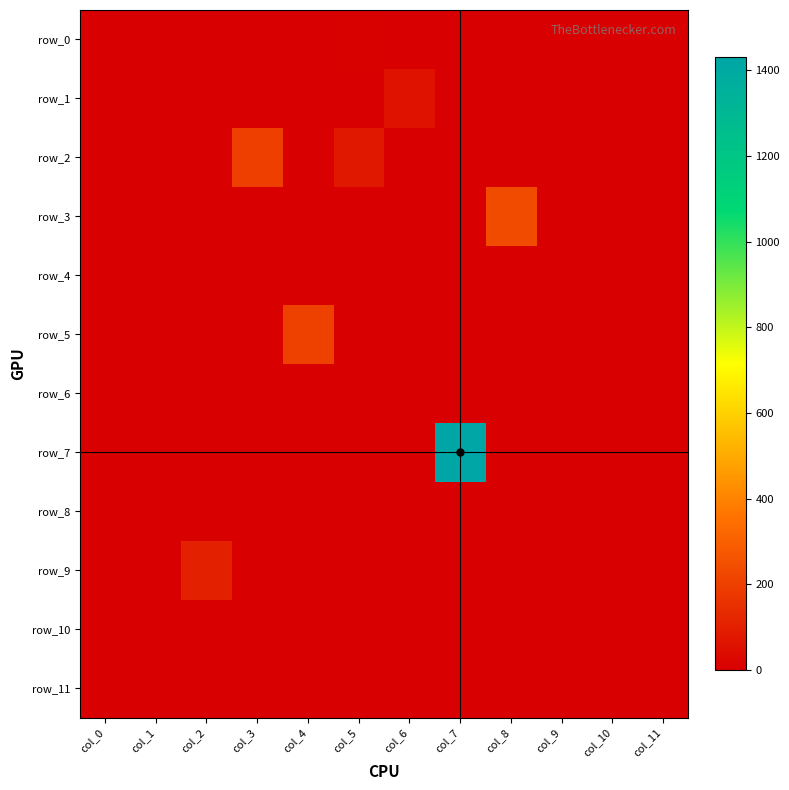

Reading left to right, transcribe all the data shown in this chart.

row_0: 0.3	0.0	0.0	0.0	0.0	4.9	0.0	0.0	0.0	0.0	0.0	0.0
row_1: 0.0	0.0	0.0	0.0	0.0	0.0	61.4	0.0	0.0	0.0	0.0	0.0
row_2: 0.0	0.0	0.0	198.4	0.0	76.7	0.0	0.0	0.0	0.0	0.0	0.0
row_3: 0.0	0.0	0.0	0.0	0.0	0.0	0.0	0.0	235.4	0.0	0.0	0.0
row_4: 0.0	0.0	0.0	0.0	0.0	0.0	0.0	0.0	0.0	0.0	0.0	0.0
row_5: 0.0	0.0	0.0	0.0	204.1	0.0	0.0	0.0	0.0	0.0	0.0	0.0
row_6: 0.0	0.0	0.0	0.0	0.0	0.0	0.0	0.0	0.0	0.0	0.0	0.0
row_7: 0.0	0.0	0.0	0.0	0.0	0.0	0.0	1429.7	0.0	0.0	0.0	0.0
row_8: 0.0	0.0	0.0	0.0	0.0	0.0	0.0	0.0	0.0	0.0	0.0	0.0
row_9: 0.0	0.0	104.4	0.0	0.0	0.0	0.0	0.0	0.0	0.0	0.0	0.0
row_10: 0.0	0.9	0.0	0.0	0.0	0.0	0.0	0.0	0.0	0.0	0.0	0.0
row_11: 0.0	0.0	0.0	0.0	0.0	0.0	0.0	0.0	0.0	0.7	0.9	1.6